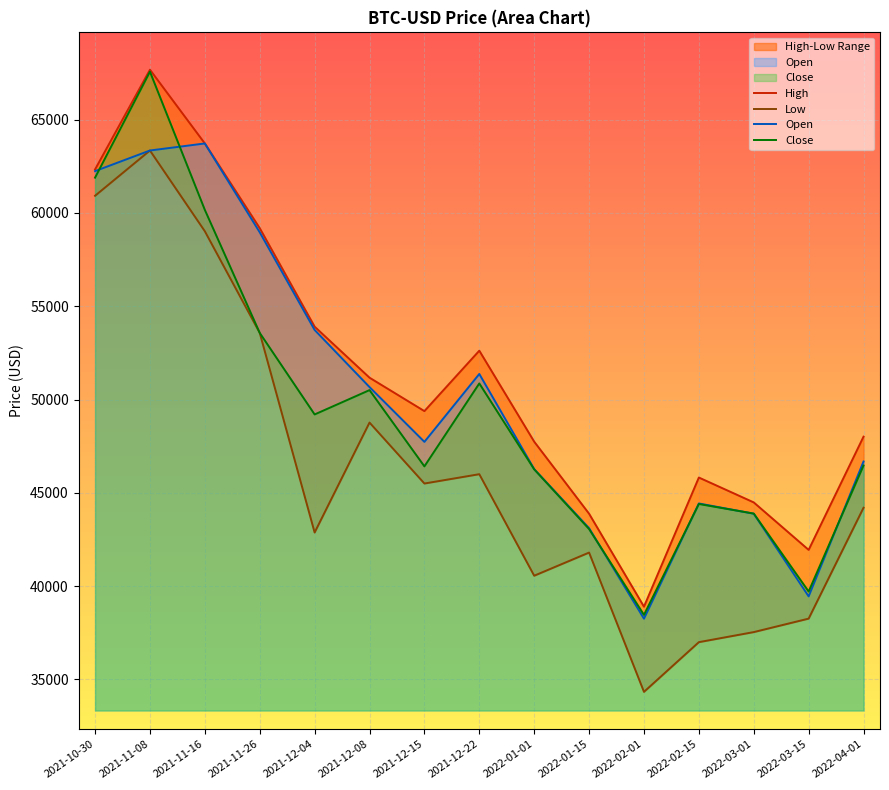

True or false: Low and Open cross at least once.

False